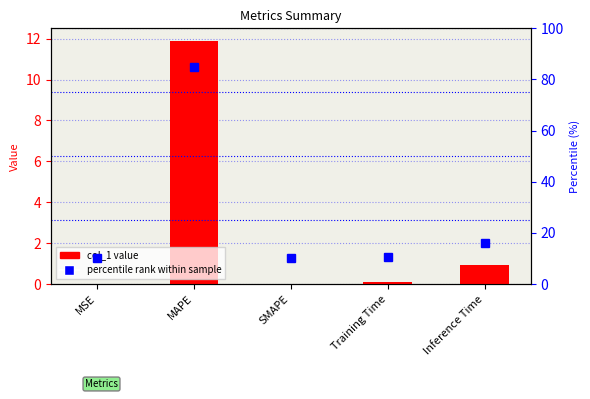

What is the average value?

2.6